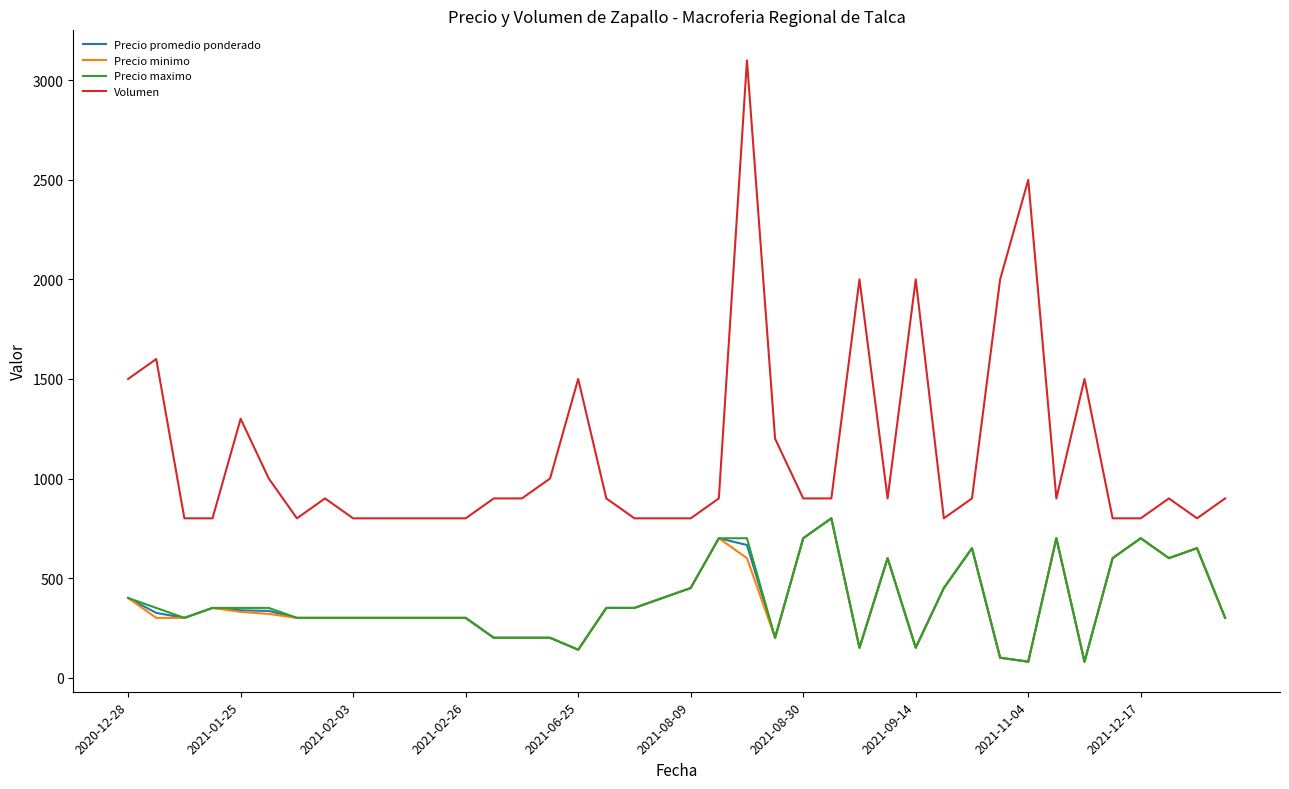

Which series has the largest total across all categories?

Volumen